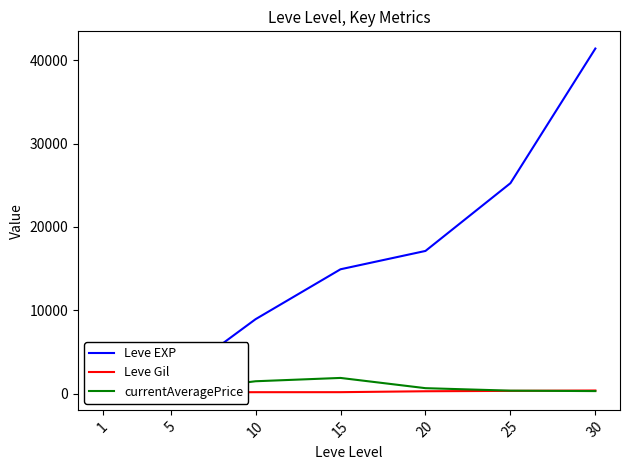

In currentAveragePrice, how many points are higher than both neighbors (excluding endpoints)?

1